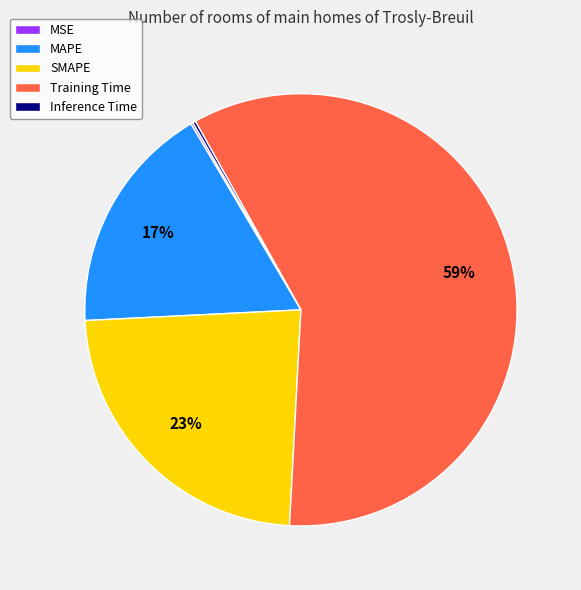

To the nearest percent, what is the average slice percentage?

20%